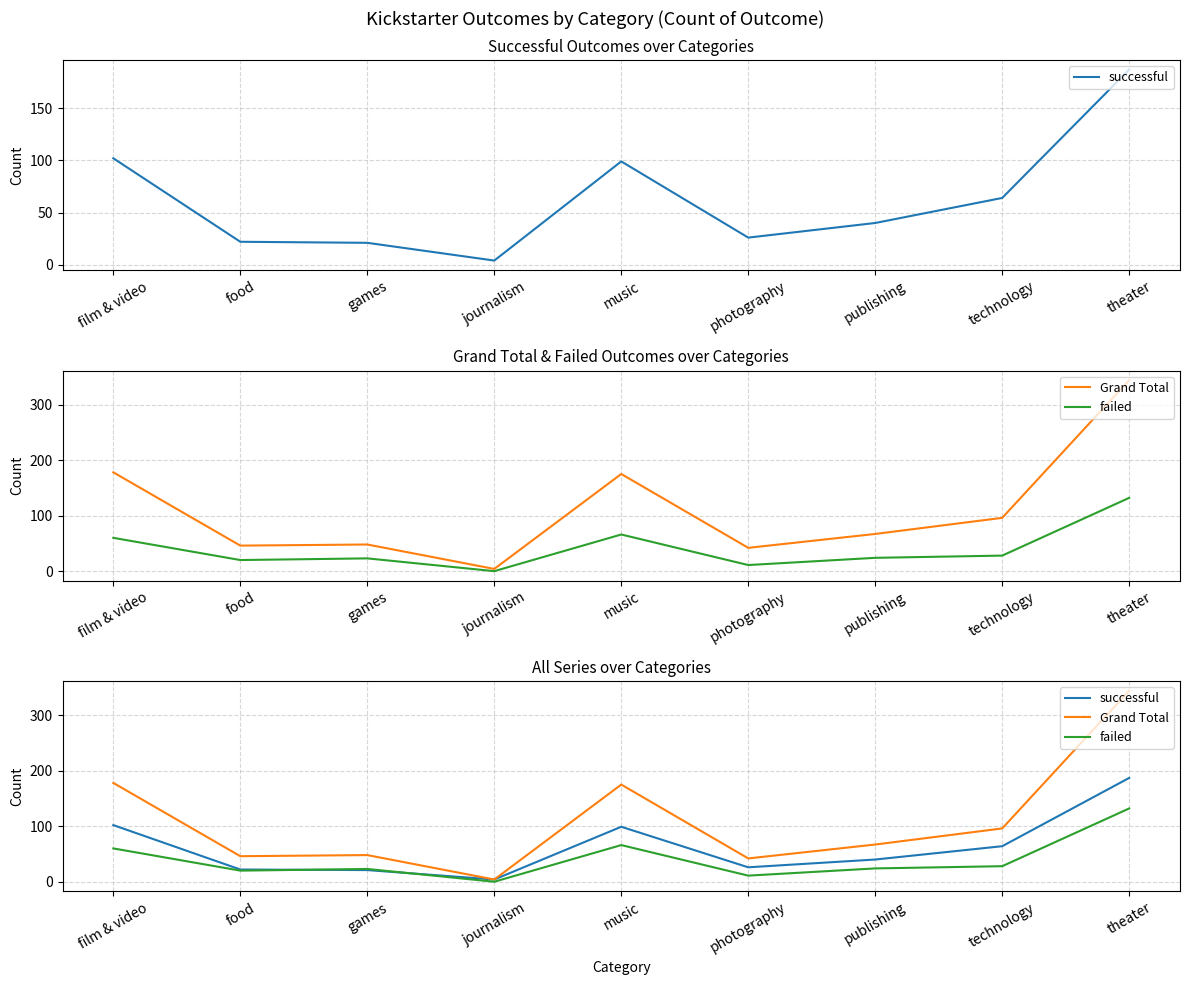

Count the number of categories in the chart.

9